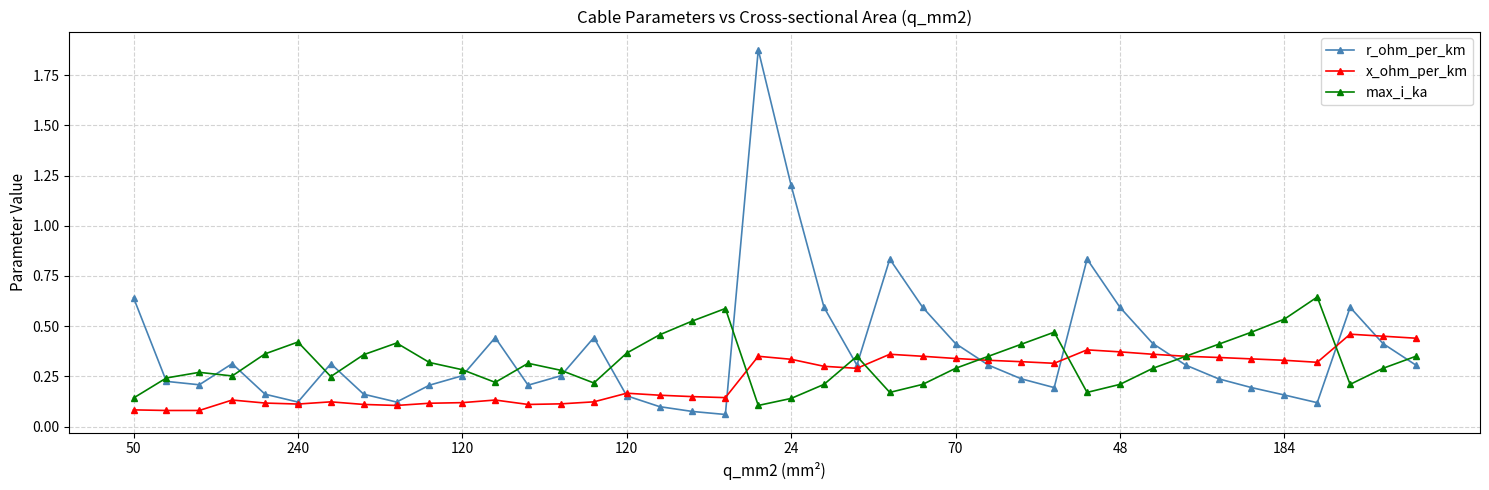

Rank the series by their average value, from highest to lowest.

r_ohm_per_km, max_i_ka, x_ohm_per_km